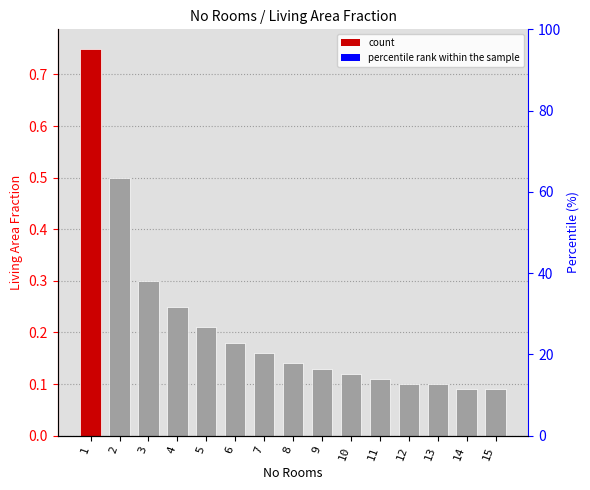

What is the value of the percentile rank within the sample bar at the 14th from the left?

12.0